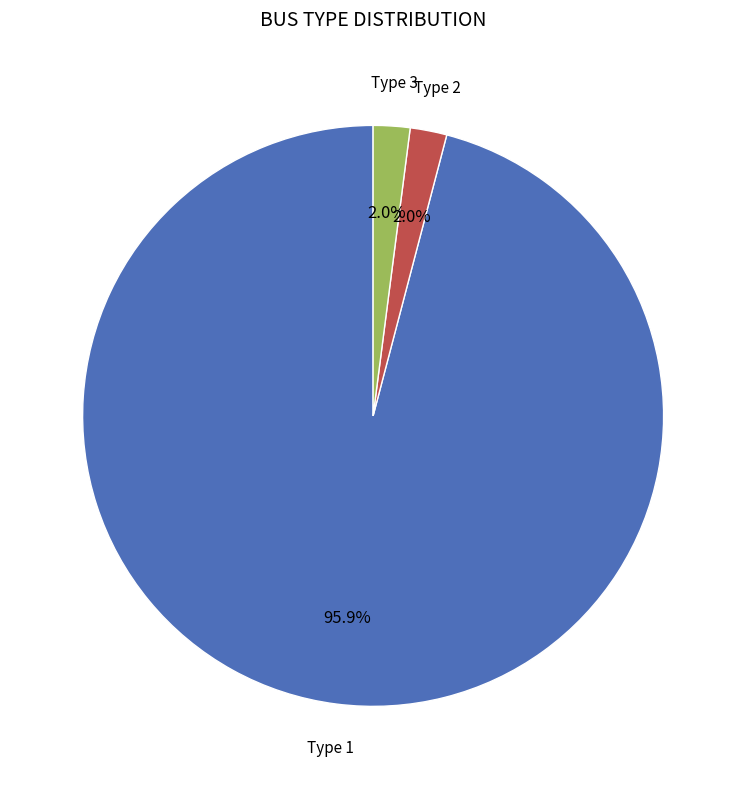

Is there any slice that represents more than half of the pie?

Yes